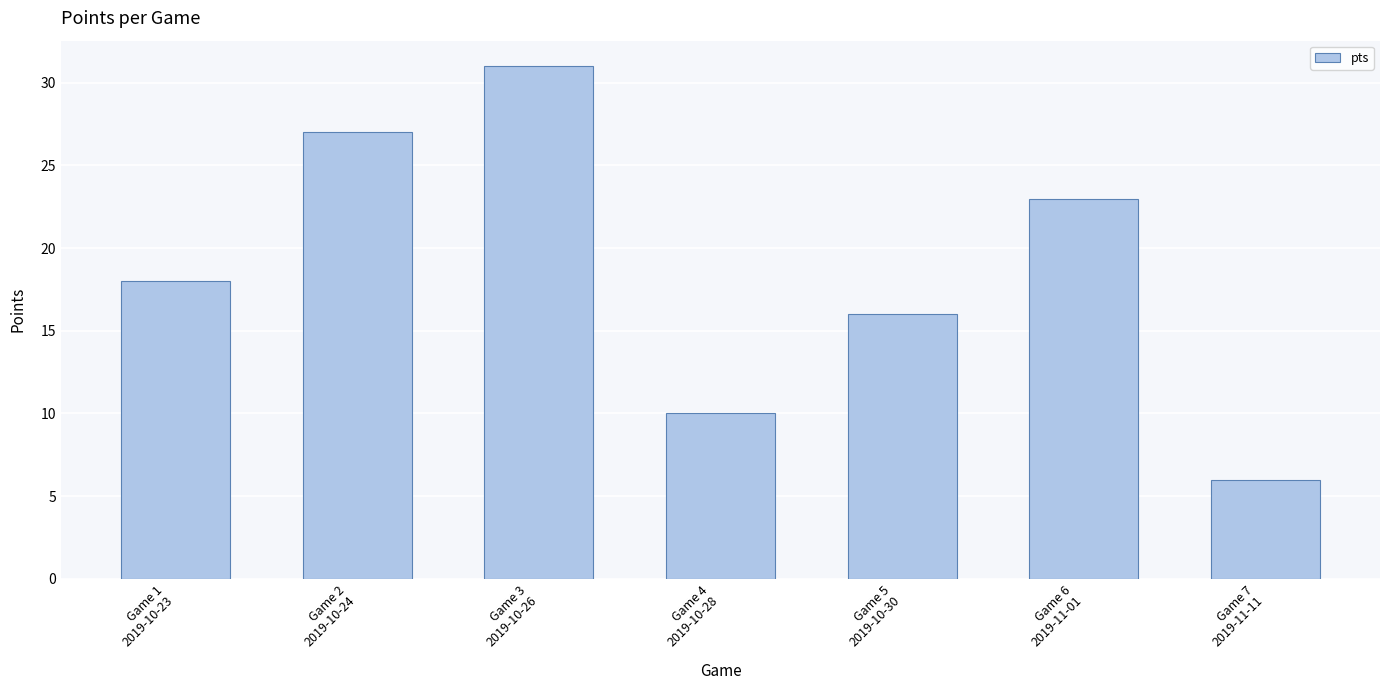

Does the chart contain stacked bars?

No